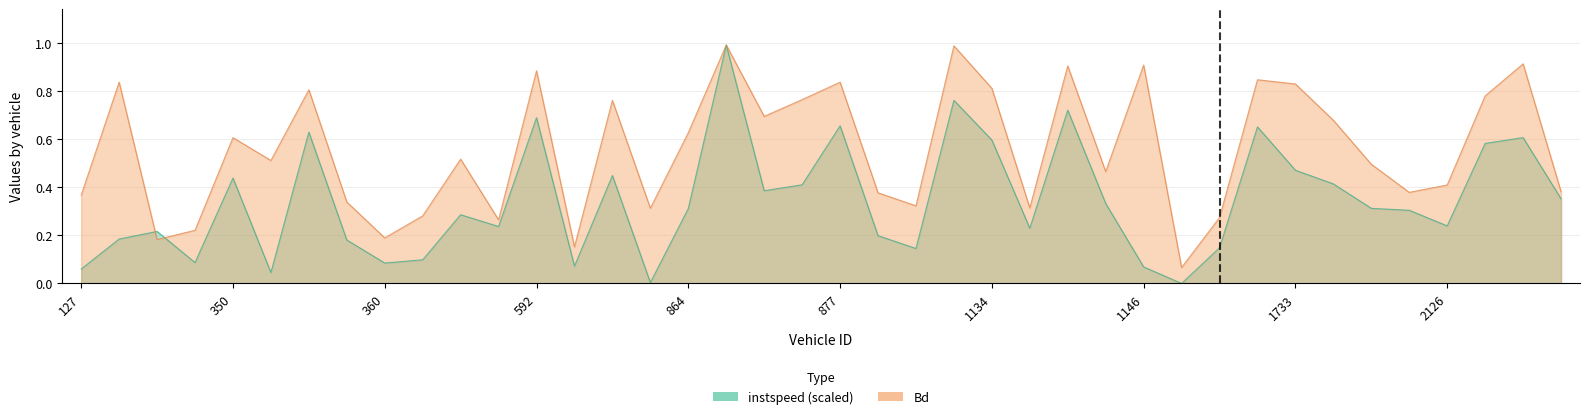

Rank the series by their average value, from highest to lowest.

Bd, instspeed